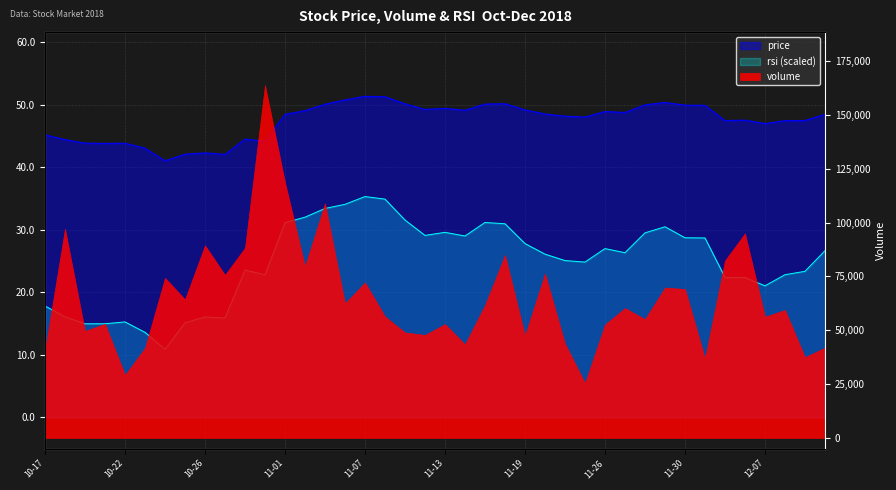

What is the sum of all rsi values?

993.6